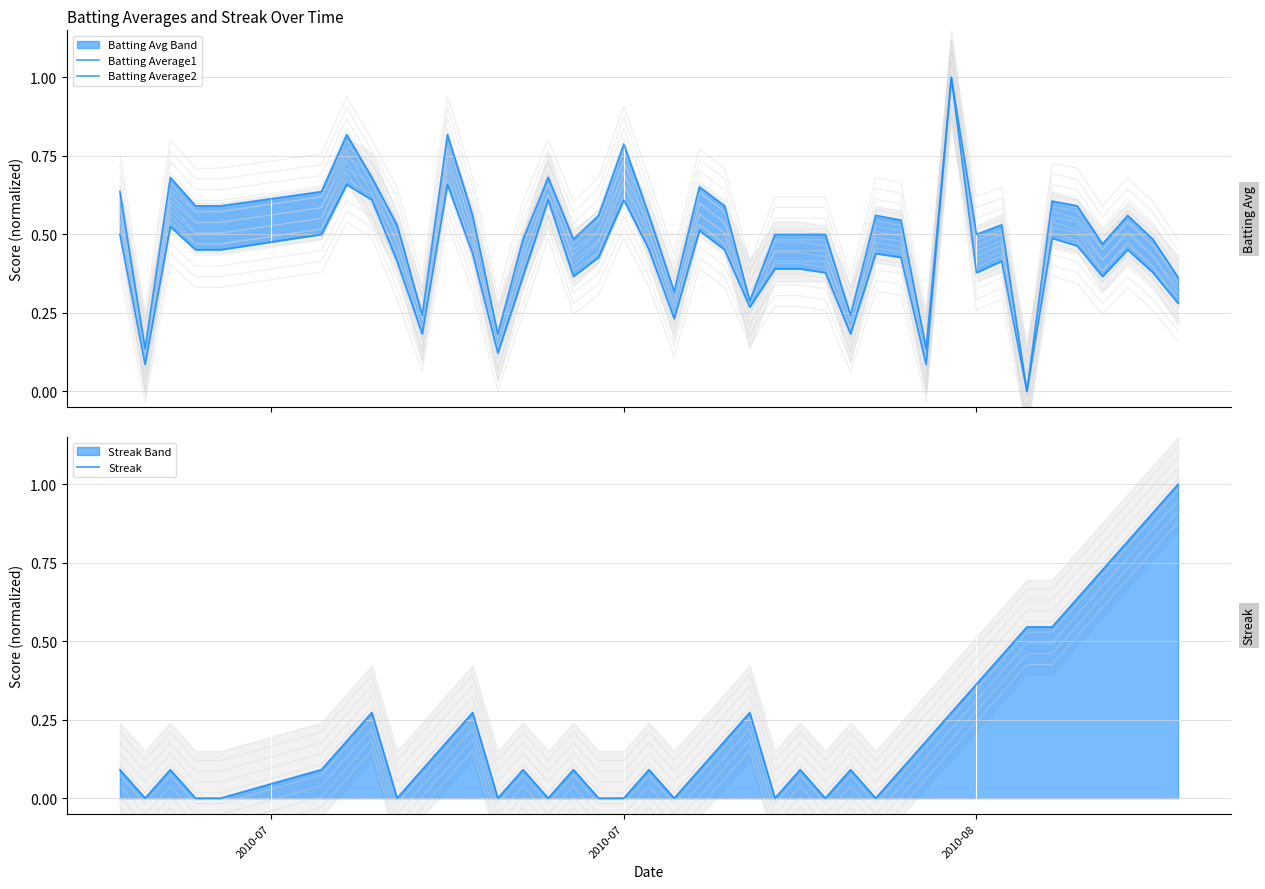

What is the value of the Batting Average1 point at the 25th from the left?

0.4